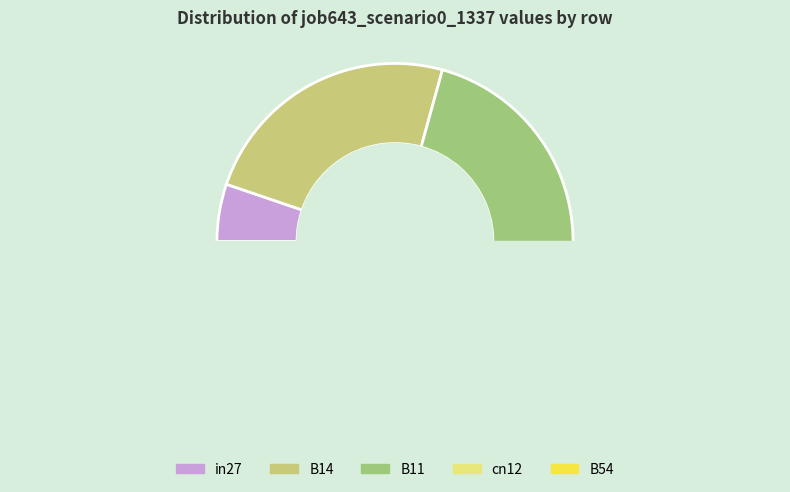

Which category has the smallest portion of the pie?

in27